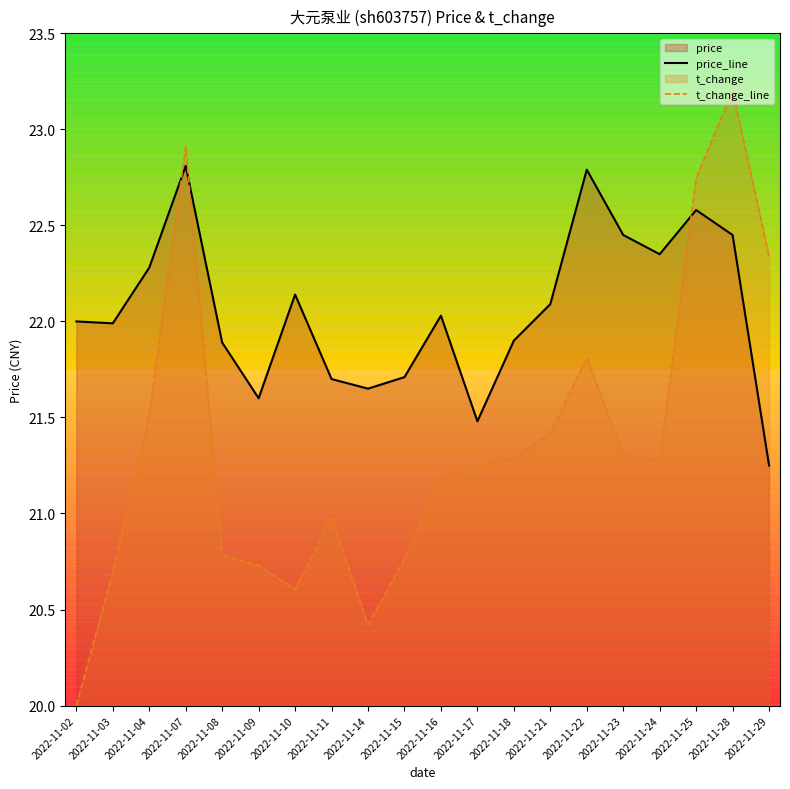

Does the chart have visible grid lines?

No